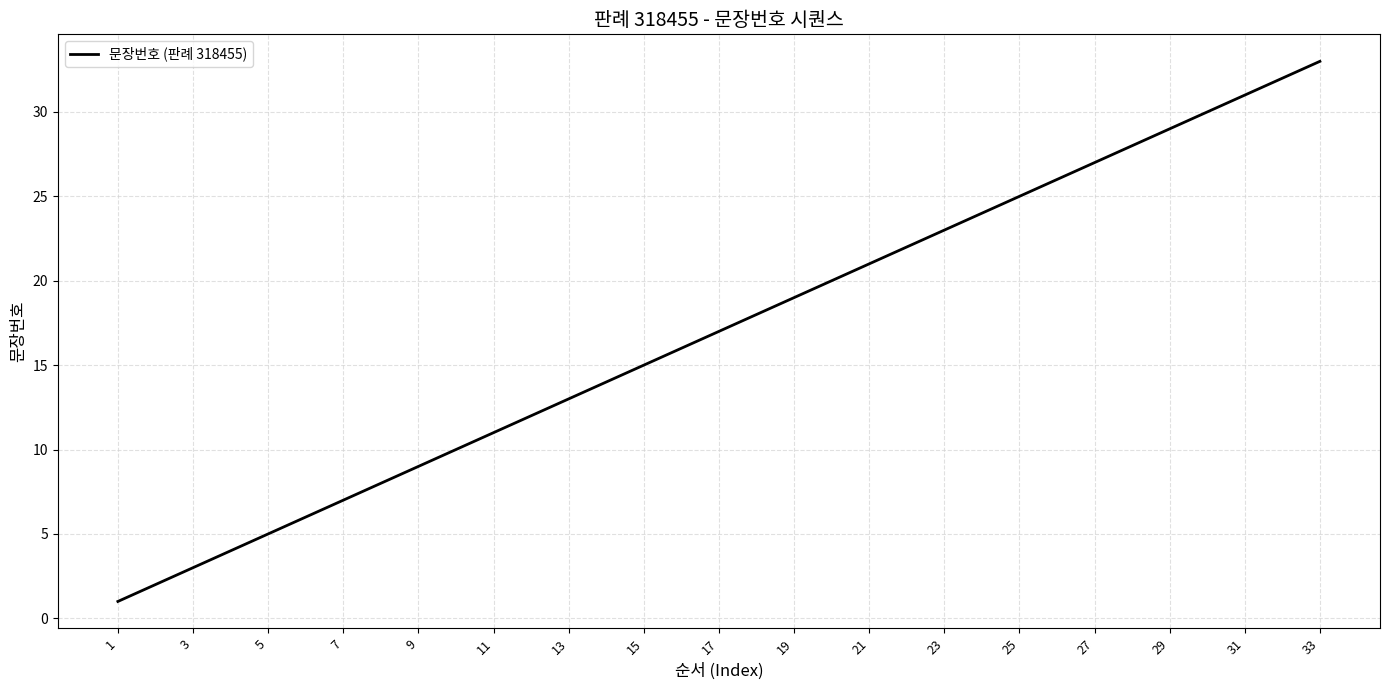

What is the difference between the maximum and minimum values?

32